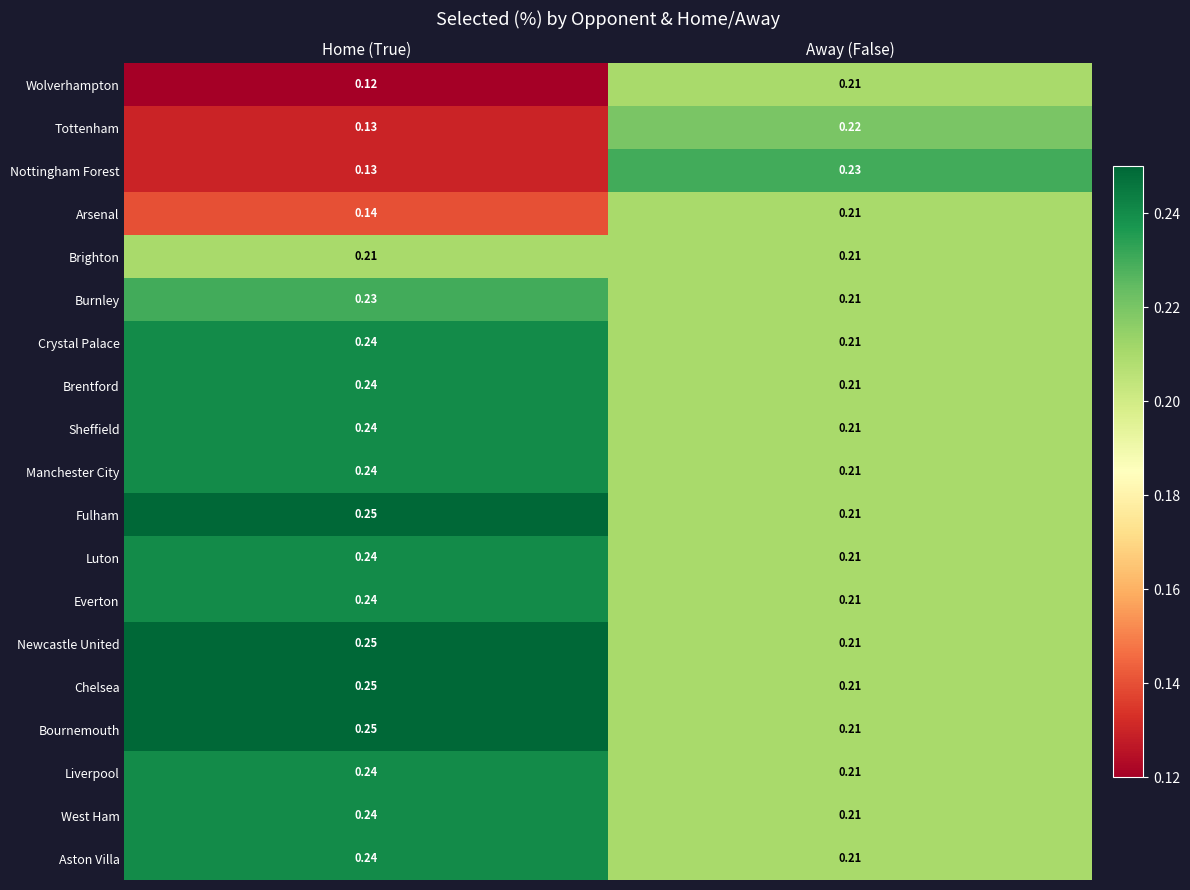

Which series has the widest spread of values?

Nottingham Forest